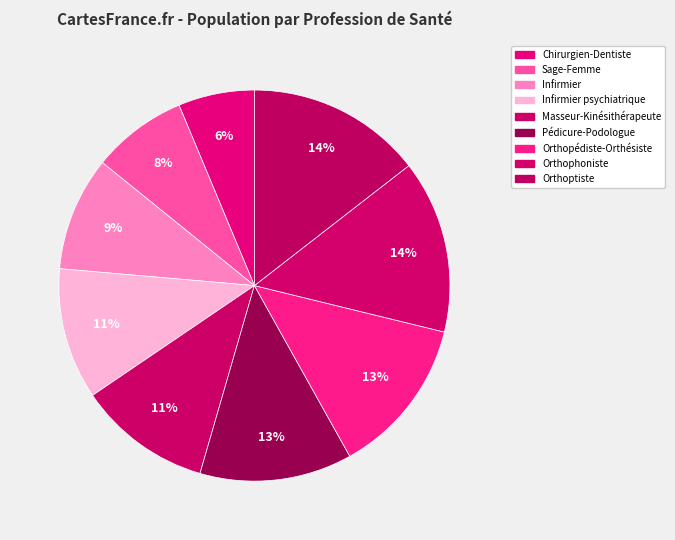

Which category has the biggest portion of the pie?

Orthoptiste